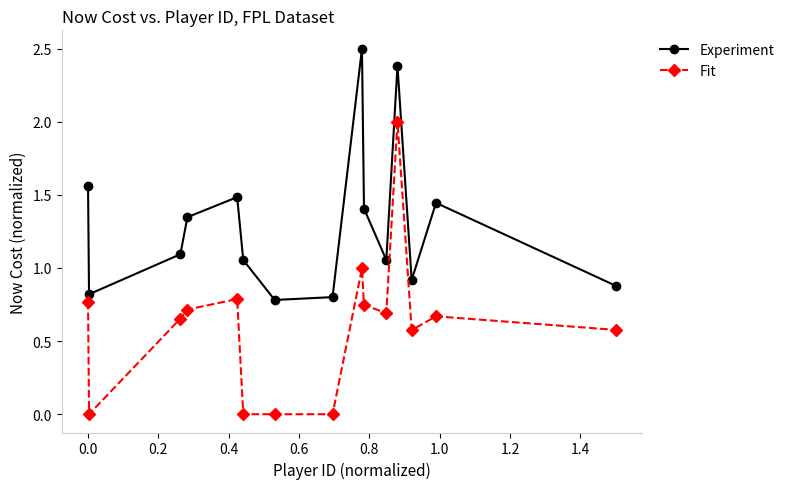

List the series in order of their peak value, lowest first.

Fit, Experiment